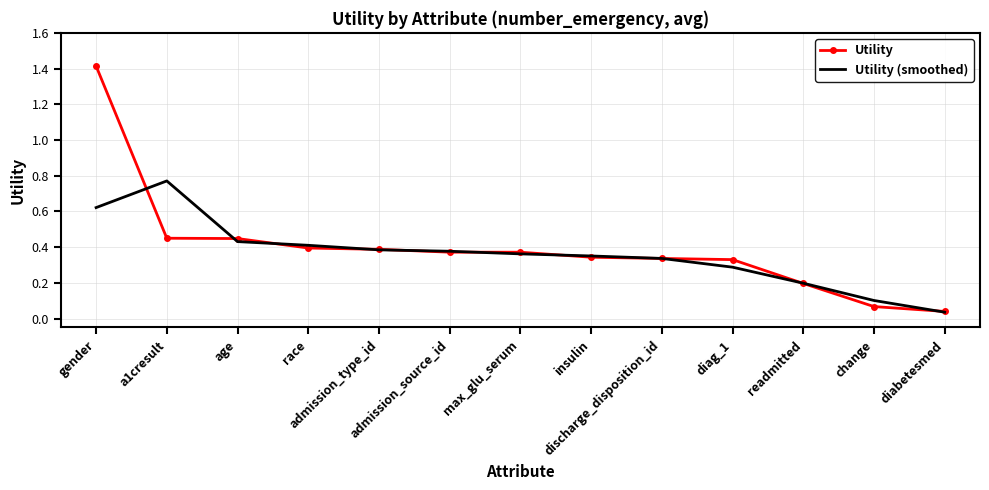

List the series in order of their peak value, highest first.

Utility, Utility (smoothed)